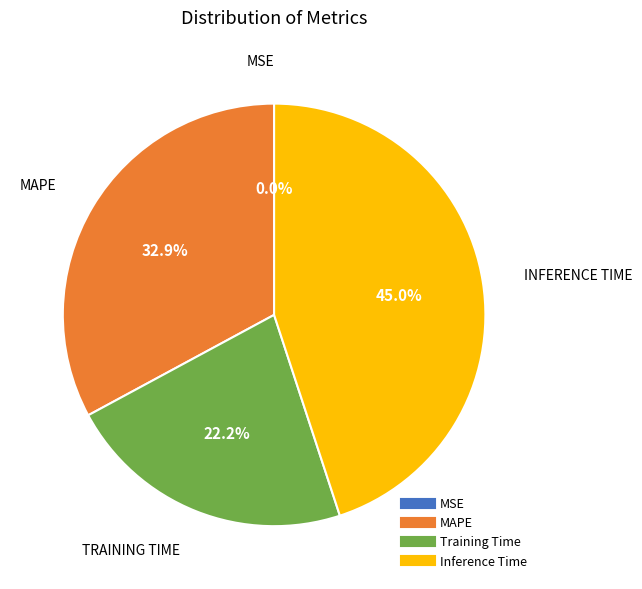

Is there any slice that represents more than half of the pie?

No